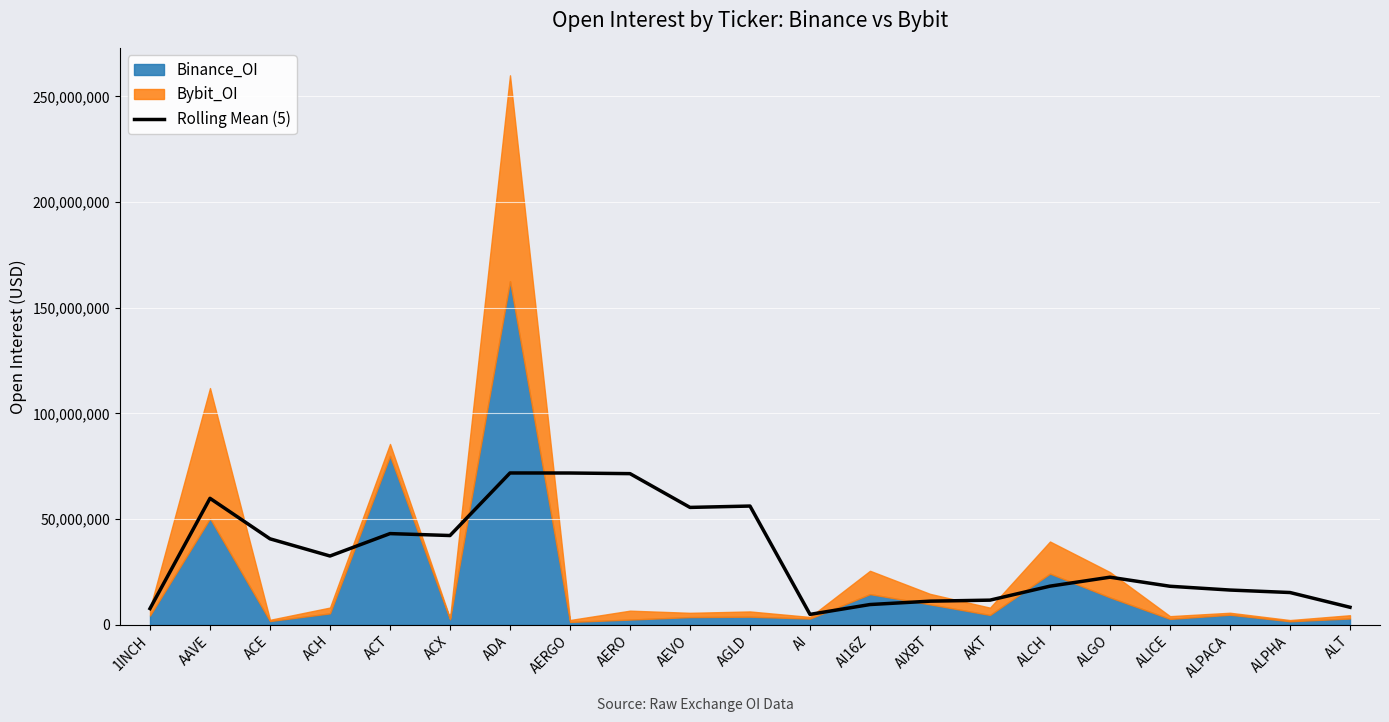

How many lines are shown in the chart?

1